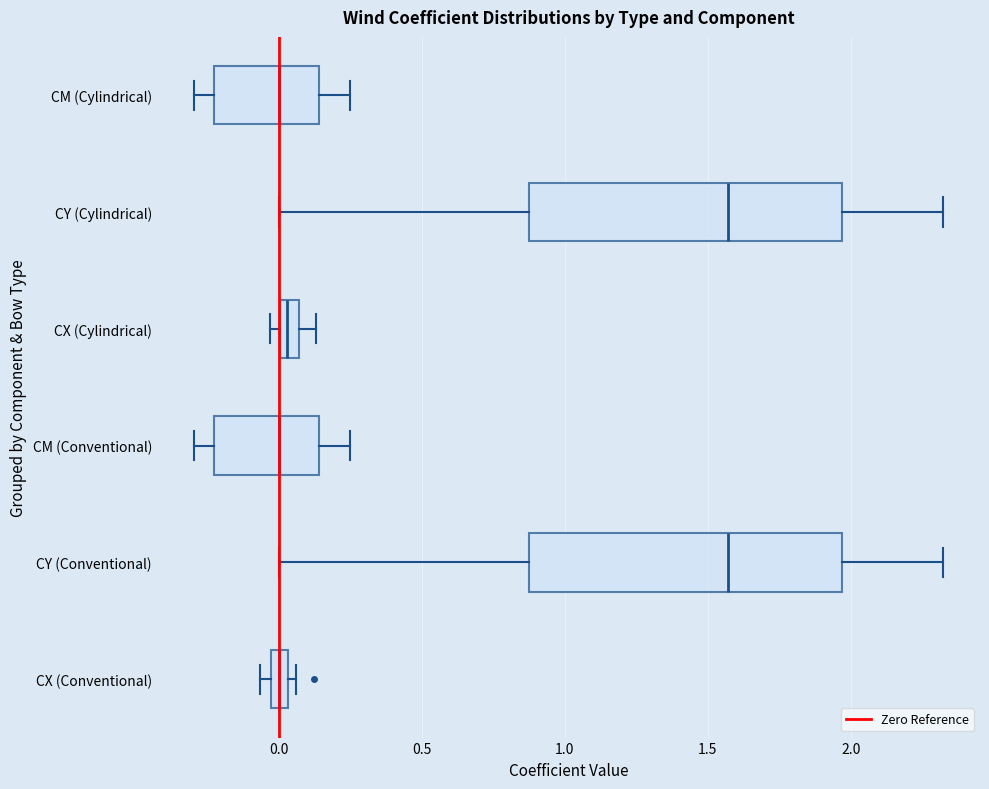

Where does the right whisker of the box for CY (Cylindrical) end on the x-axis? The values are not printed on the chart, so give them approximately, as read against the axis.

2.30